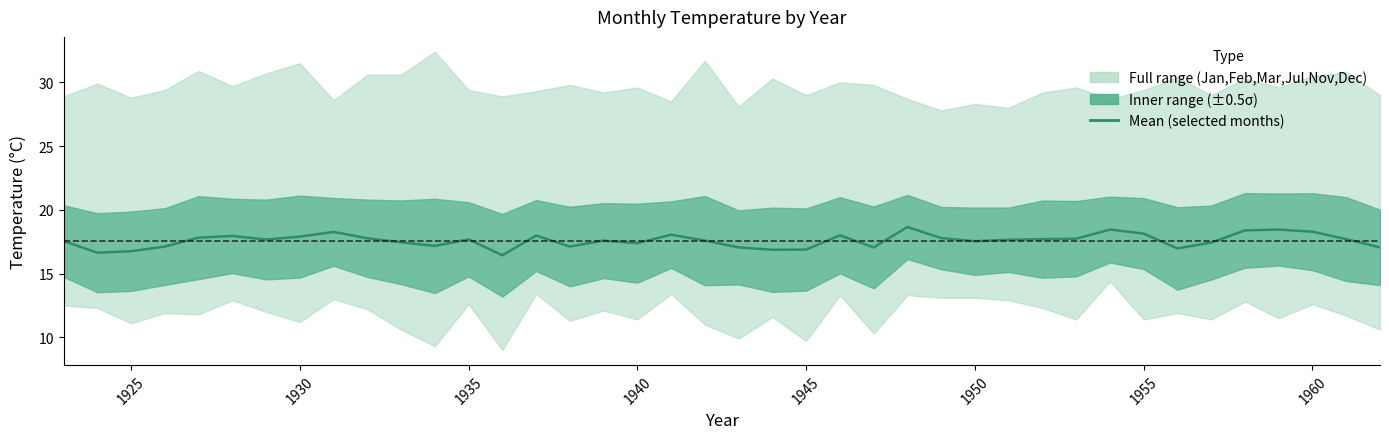

How many interior local peaks (higher than both neighbors) does the data have?

10